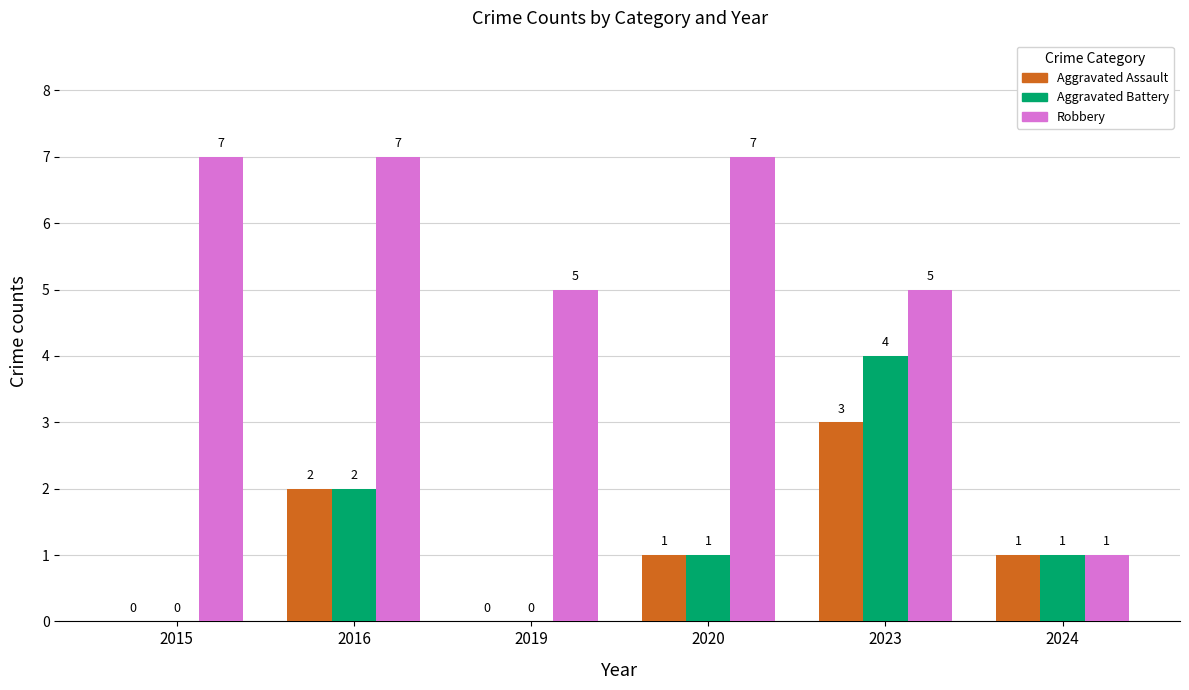

What is the sum of all Aggravated Battery values?

8